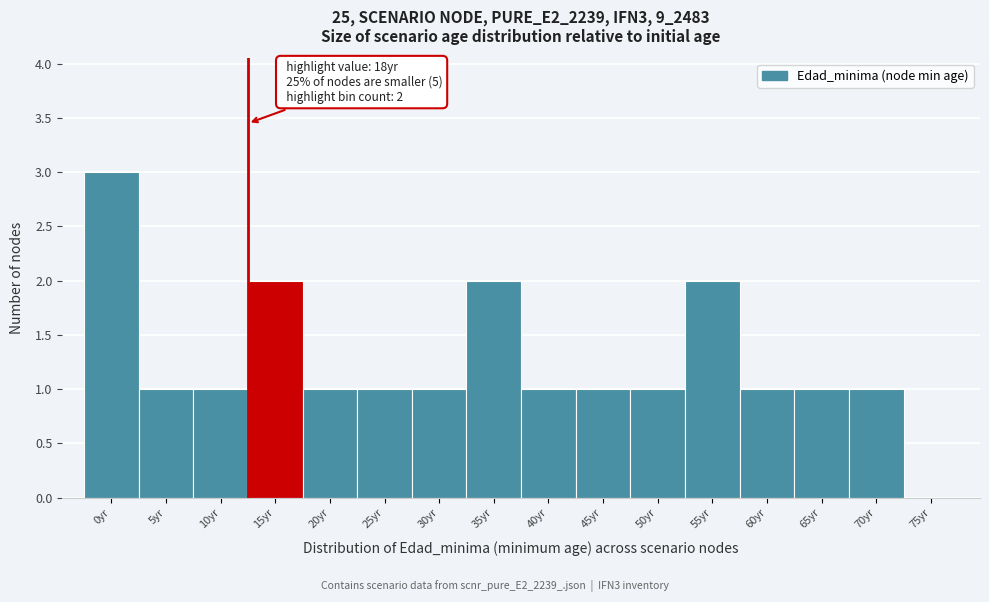

Reading left to right, what are all the values shown in this chart?

0yr=3	5yr=1	10yr=1	15yr=2	20yr=1	25yr=1	30yr=1	35yr=2	40yr=1	45yr=1	50yr=1	55yr=2	60yr=1	65yr=1	70yr=1	75yr=0